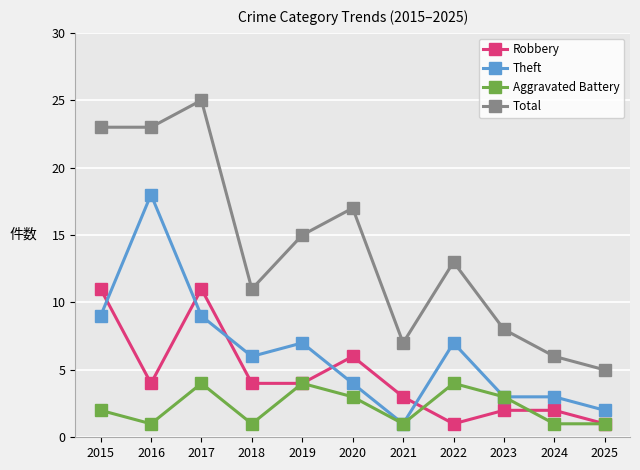

What are all the series names shown in the legend?

Robbery, Theft, Aggravated Battery, Total